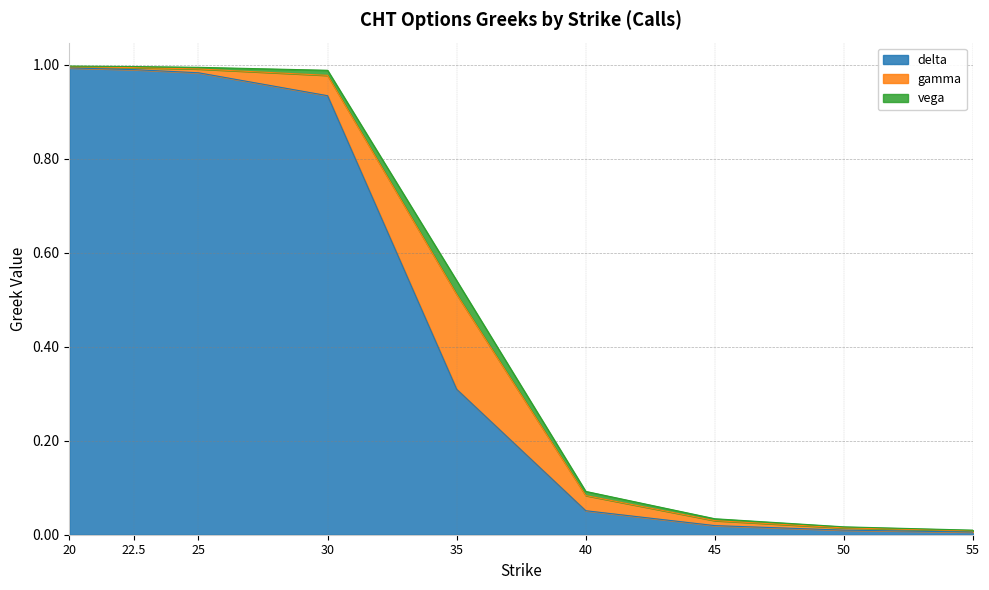

What is the value of the delta point at the 4th from the left?

0.9